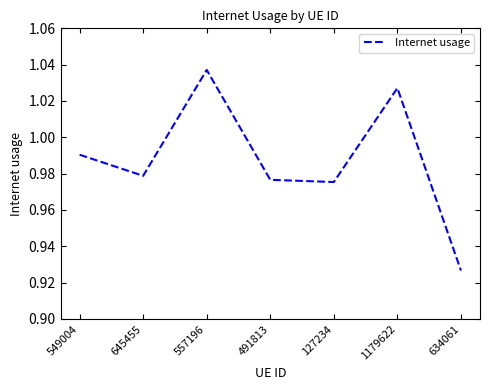

The value at 557196 is 0.7. True or false?

False